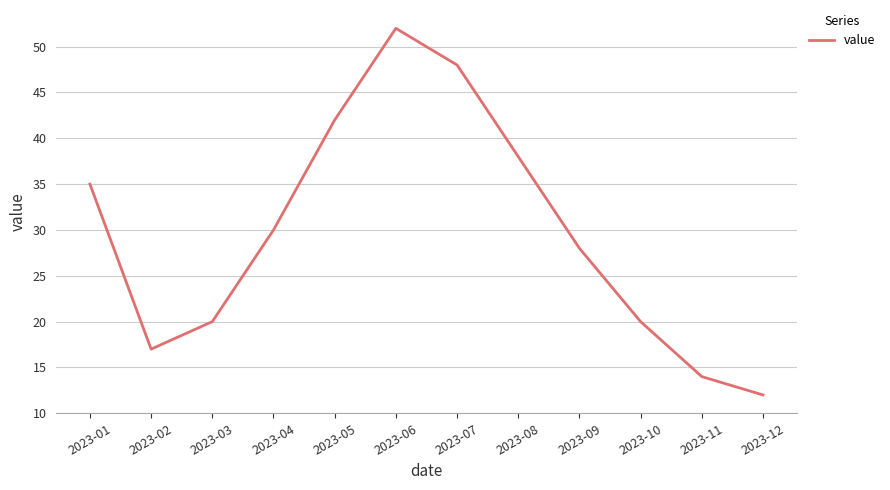

Reading left to right, what are all the values shown in this chart?

2023-01=35	2023-02=17	2023-03=20	2023-04=30	2023-05=42	2023-06=52	2023-07=48	2023-08=38	2023-09=28	2023-10=20	2023-11=14	2023-12=12